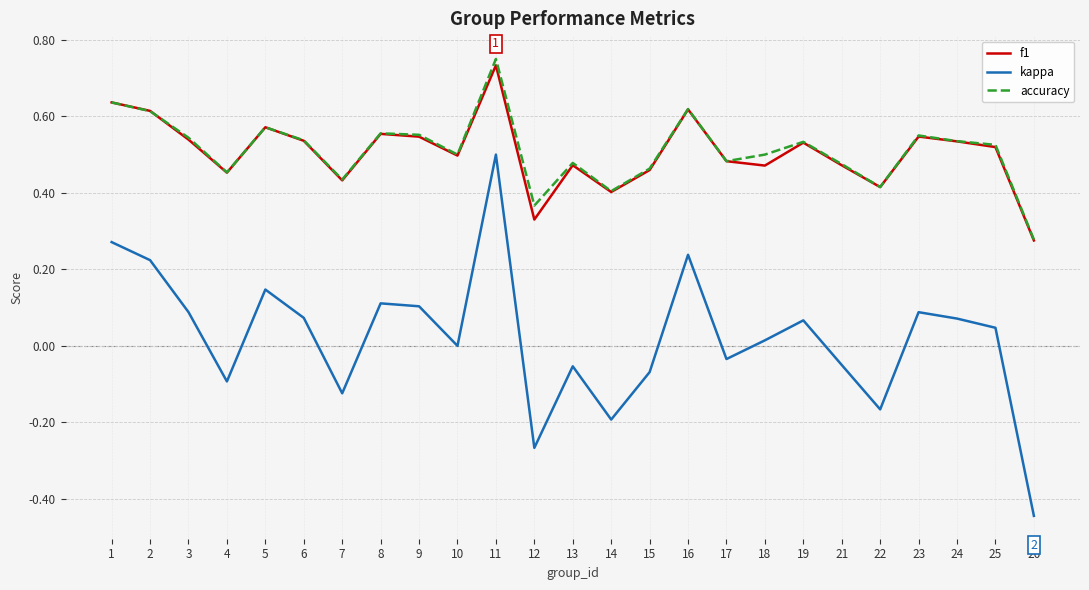

Which series has the widest spread of values?

kappa